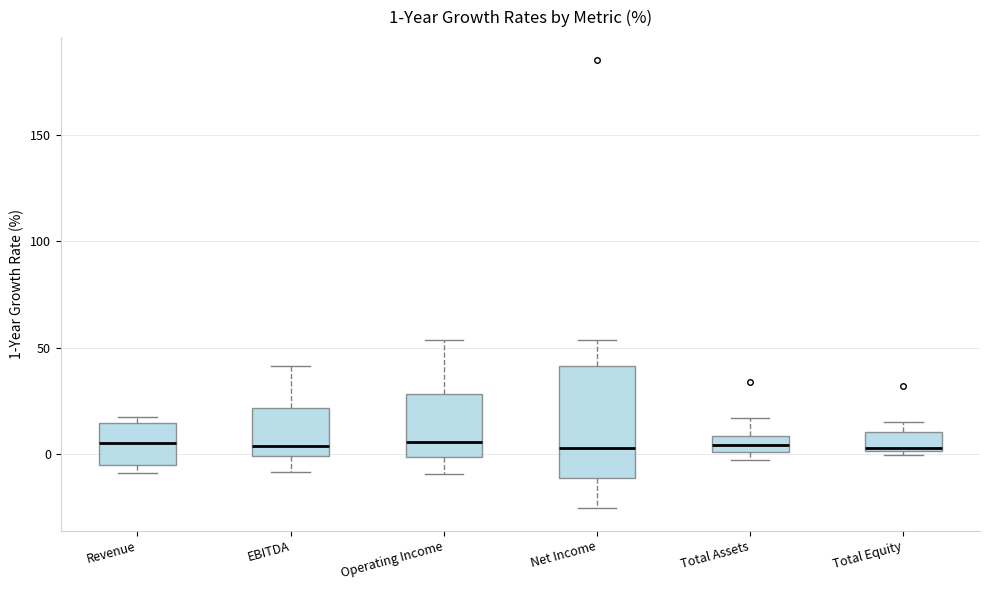

Comparing the boxes themselves (not the whiskers), which one is the tallest?

Net Income